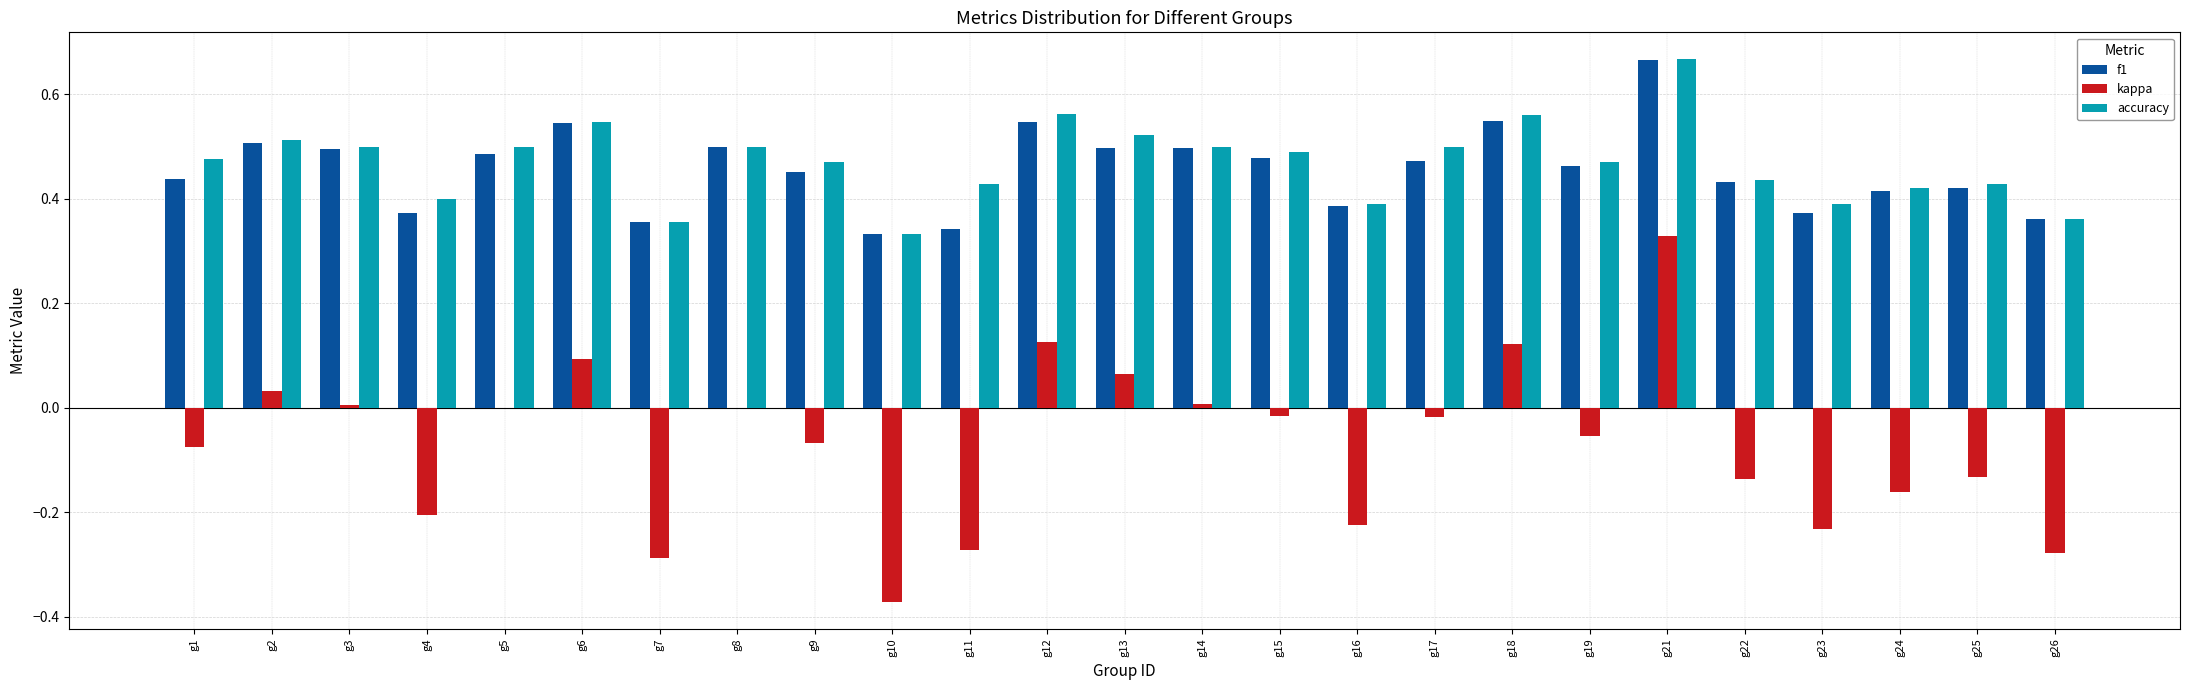

At which category does the chart reach its peak across all series?

g21